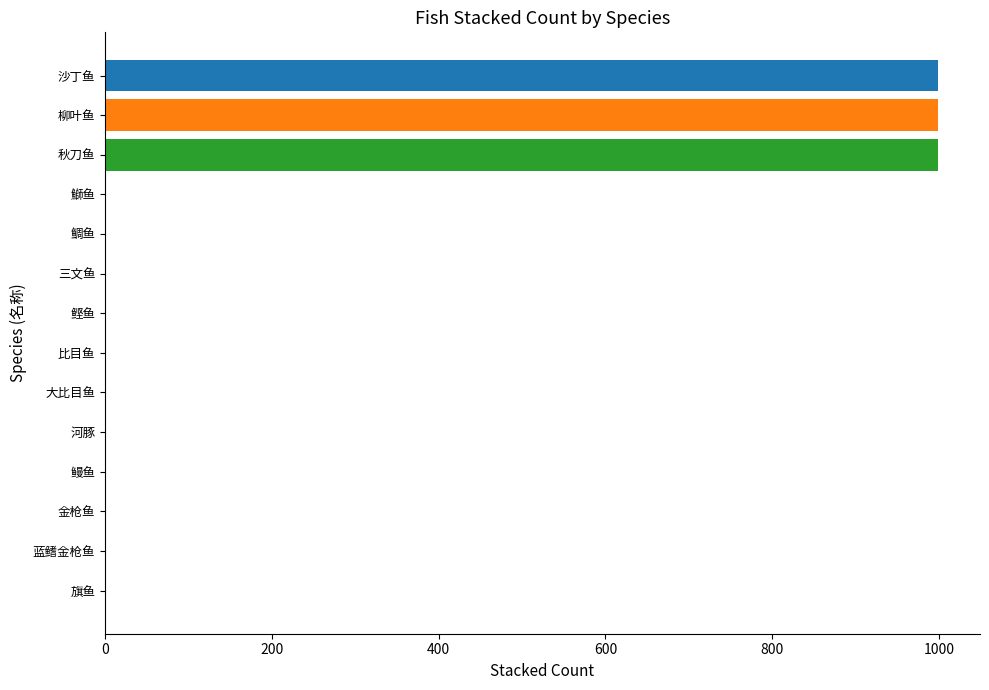

The value at 秋刀鱼 is 999. True or false?

True